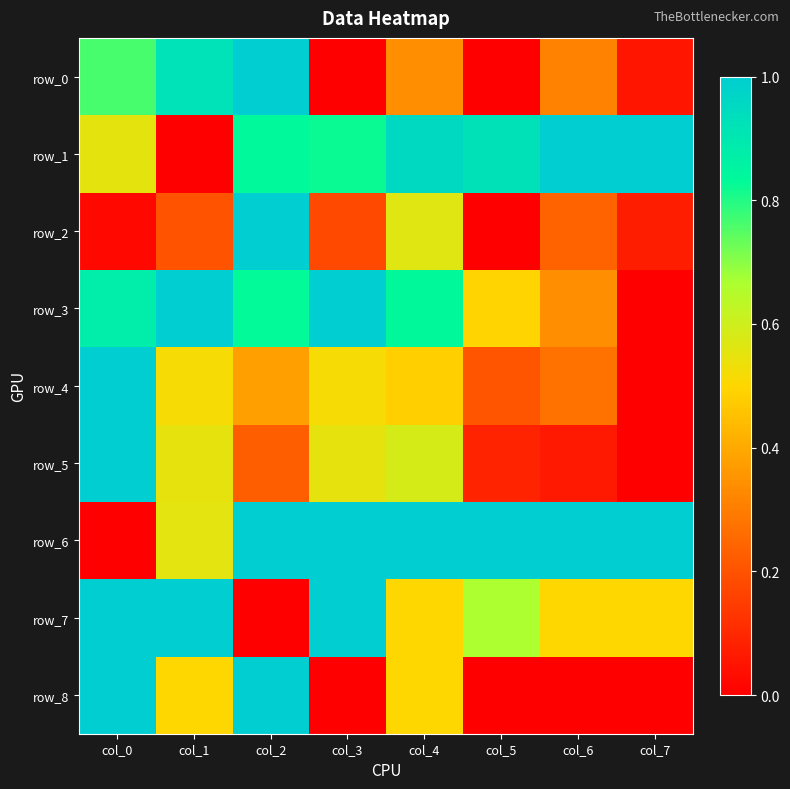

True or false: row_2 has a value of 0.8 at col_4.

False